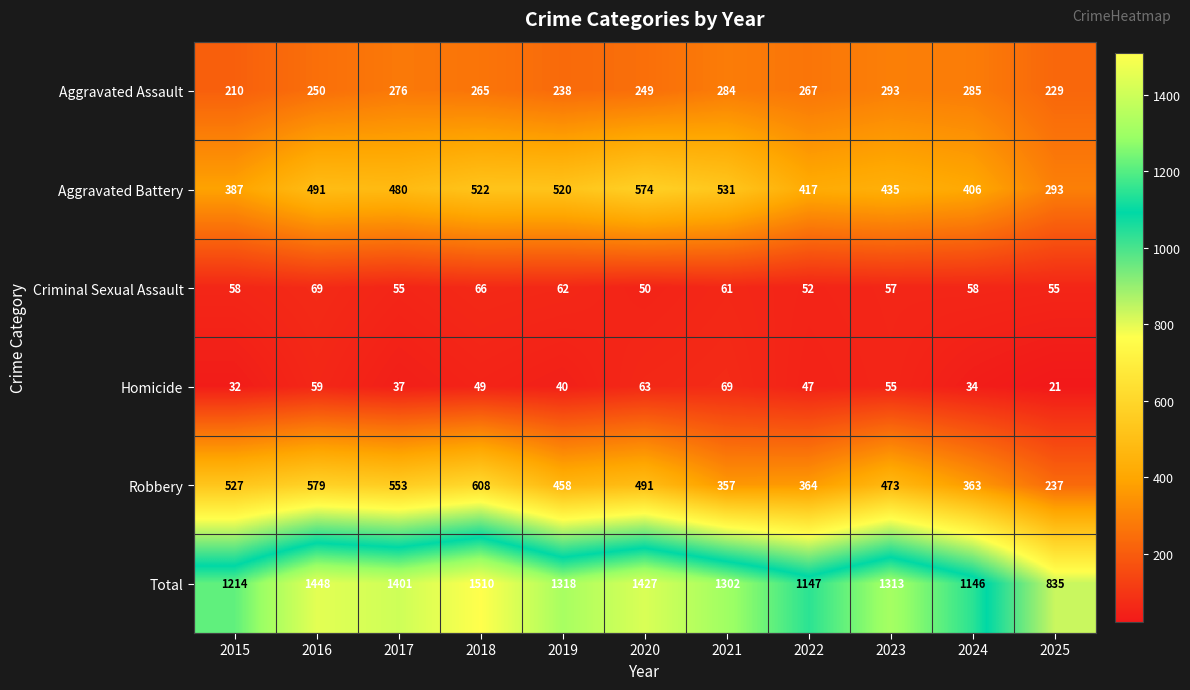

Which label corresponds to the smallest value in the chart?

2025